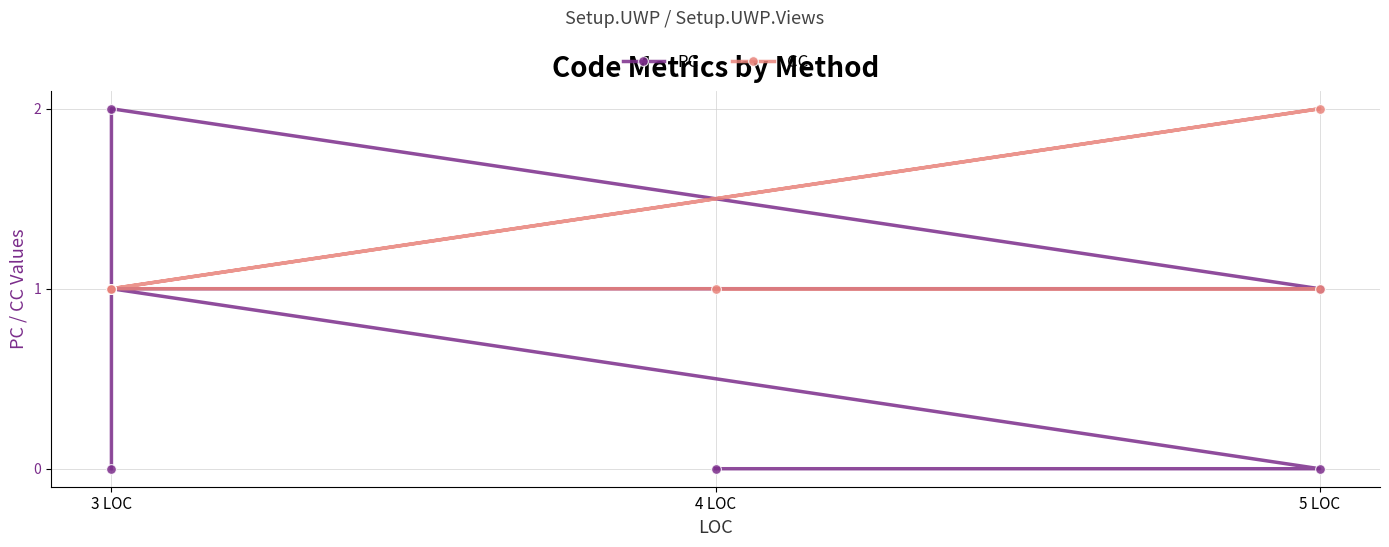

True or false: CC and PC intersect in this chart.

True